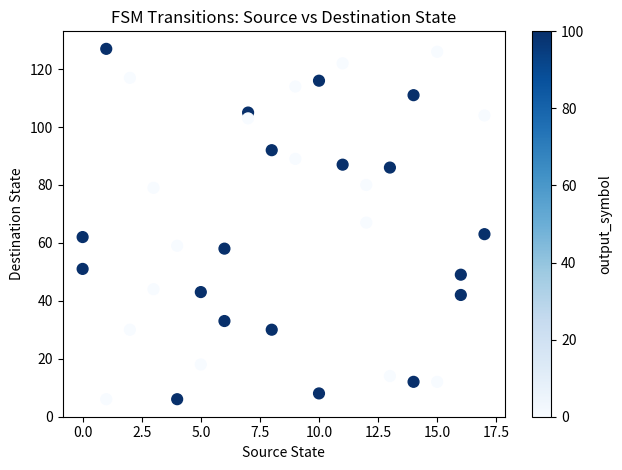

What is the range of X values (max minus min)?

17